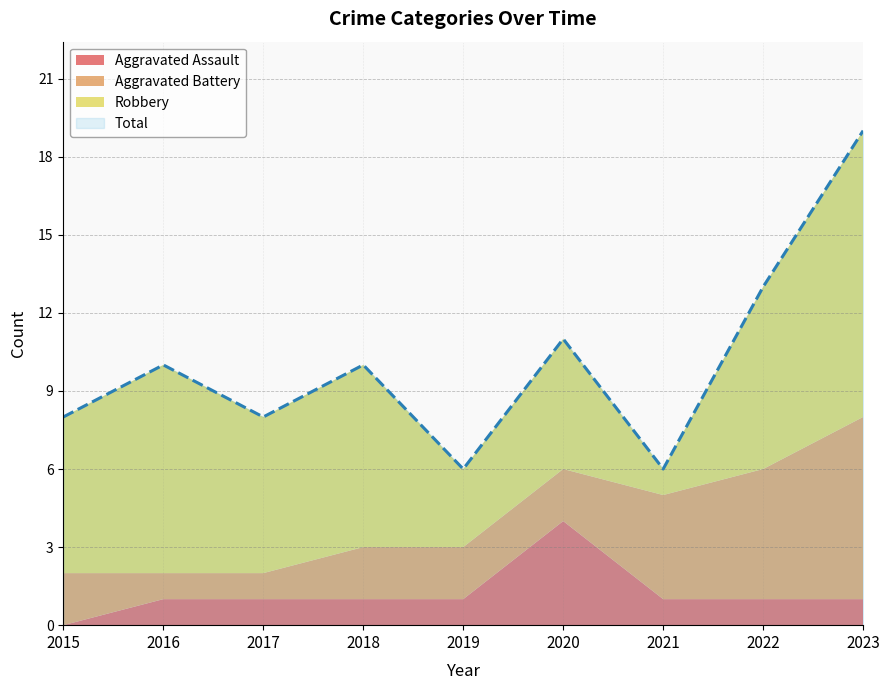

True or false: Total has a value of 10 at 2018.

True